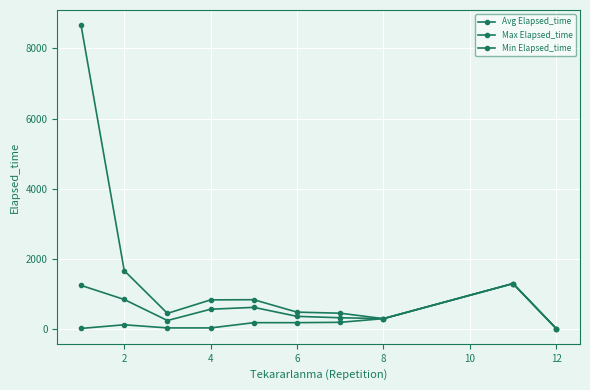

Where is the first local maximum for Min Elapsed_time?

2